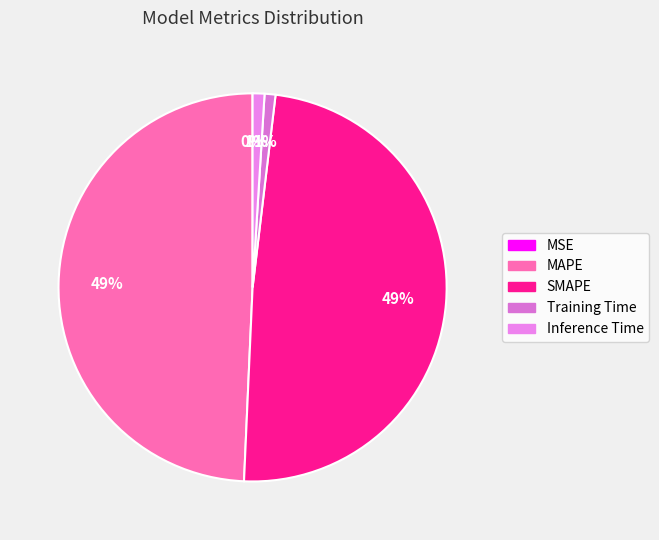

To the nearest percent, what percentage of the pie is SMAPE?

49%